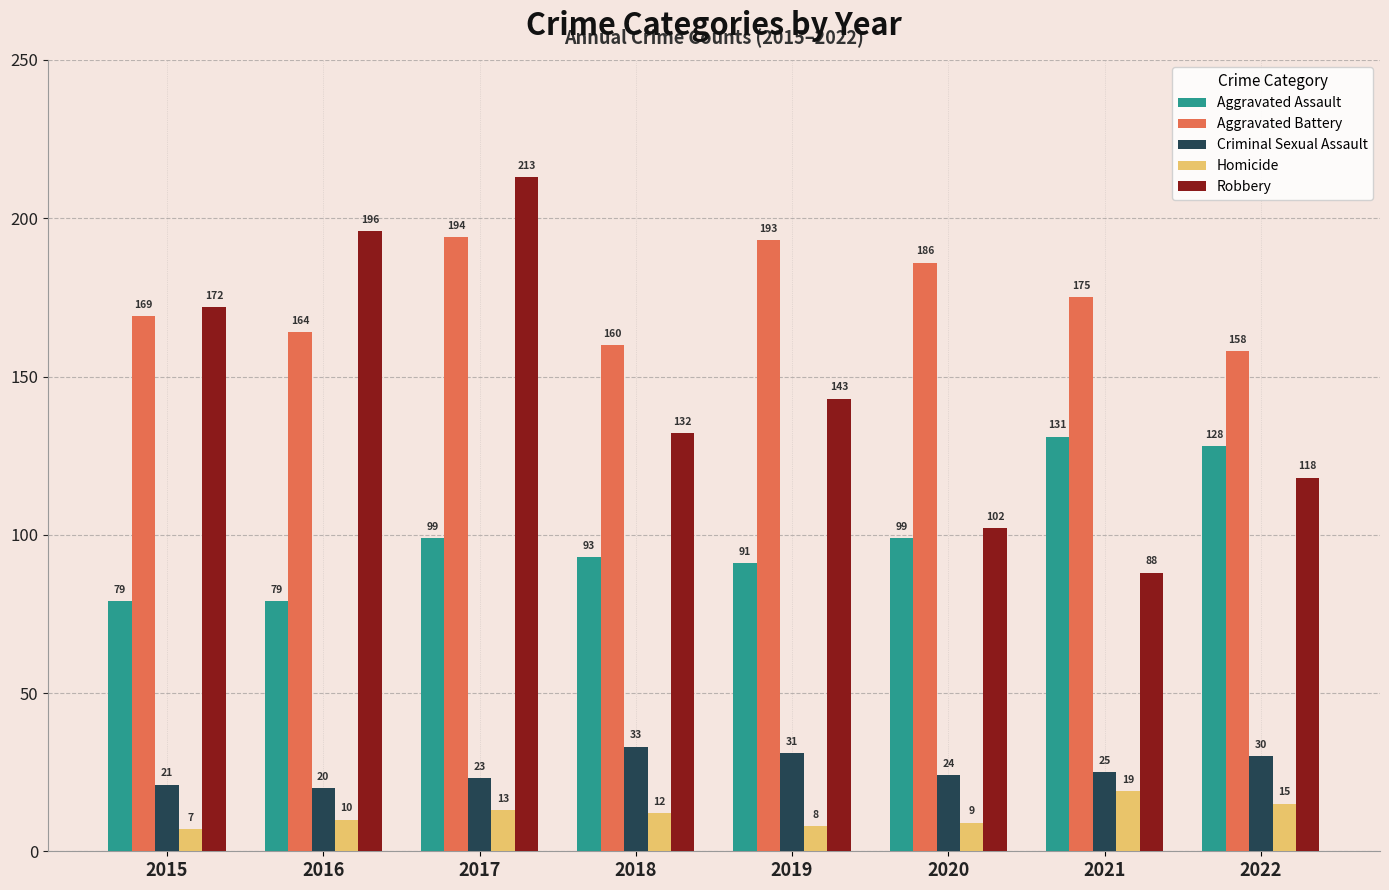

What is the value of the Aggravated Battery bar at the 8th from the left?

158